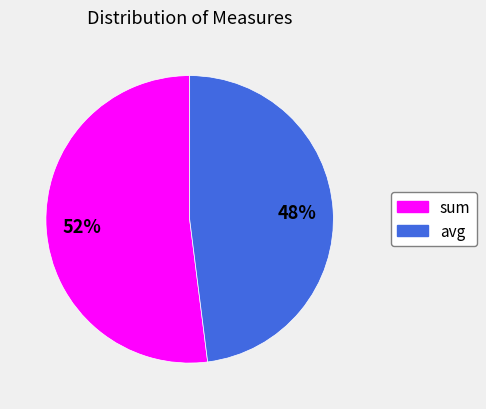

Is it true that sum is 52% of the pie?

True